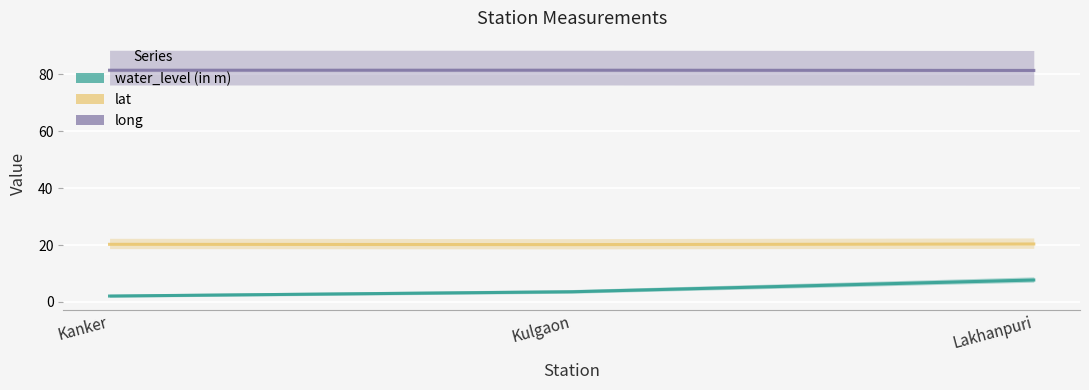

What are all the series names shown in the legend?

water_level (in m), lat, long